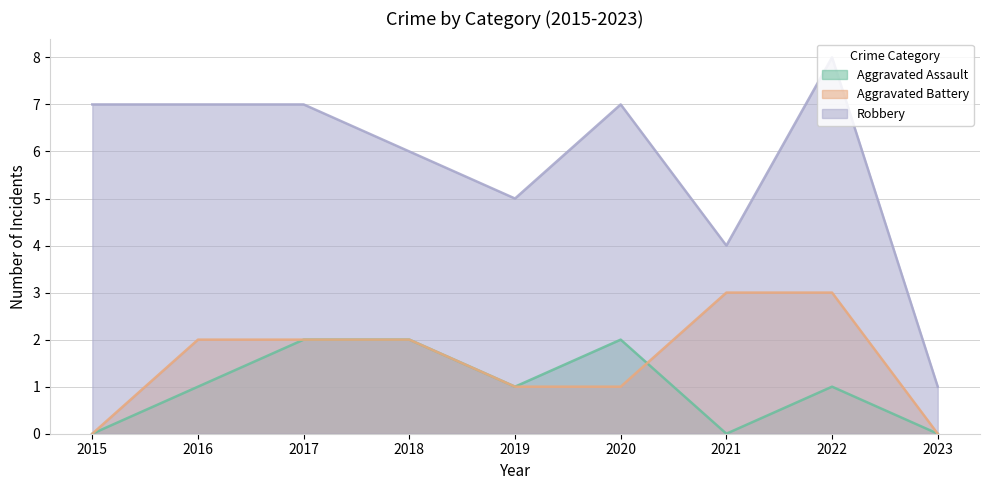

True or false: Robbery has more than 2 interior local peaks.

False